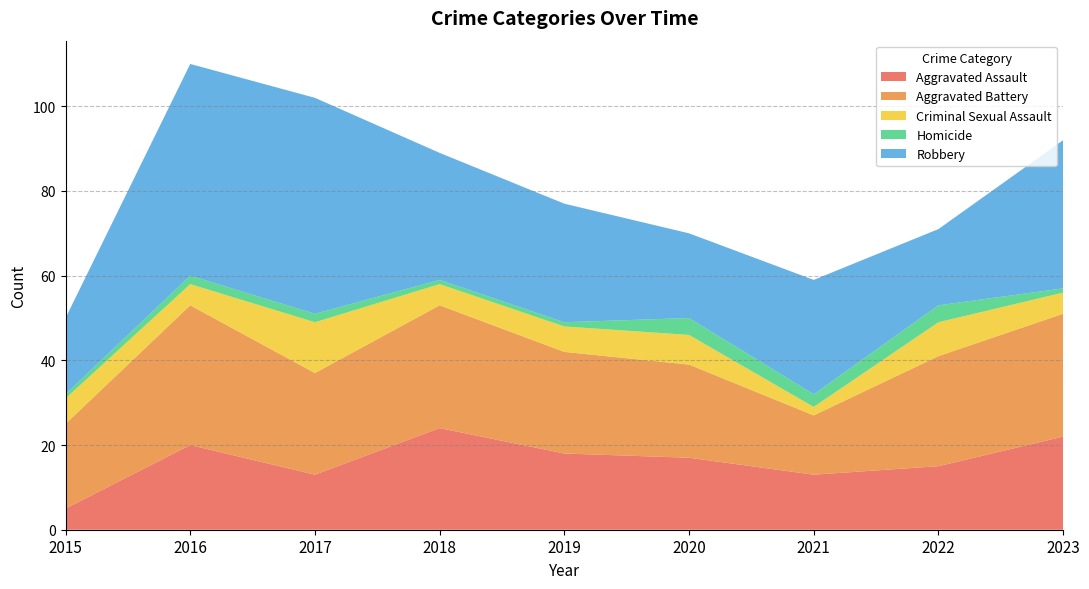

Reading left to right, extract all data points from this chart.

Aggravated Assault: 2015=5	2016=20	2017=13	2018=24	2019=18	2020=17	2021=13	2022=15	2023=22
Aggravated Battery: 2015=20	2016=33	2017=24	2018=29	2019=24	2020=22	2021=14	2022=26	2023=29
Criminal Sexual Assault: 2015=6	2016=5	2017=12	2018=5	2019=6	2020=7	2021=2	2022=8	2023=5
Homicide: 2015=1	2016=2	2017=2	2018=1	2019=1	2020=4	2021=3	2022=4	2023=1
Robbery: 2015=18	2016=50	2017=51	2018=30	2019=28	2020=20	2021=27	2022=18	2023=35